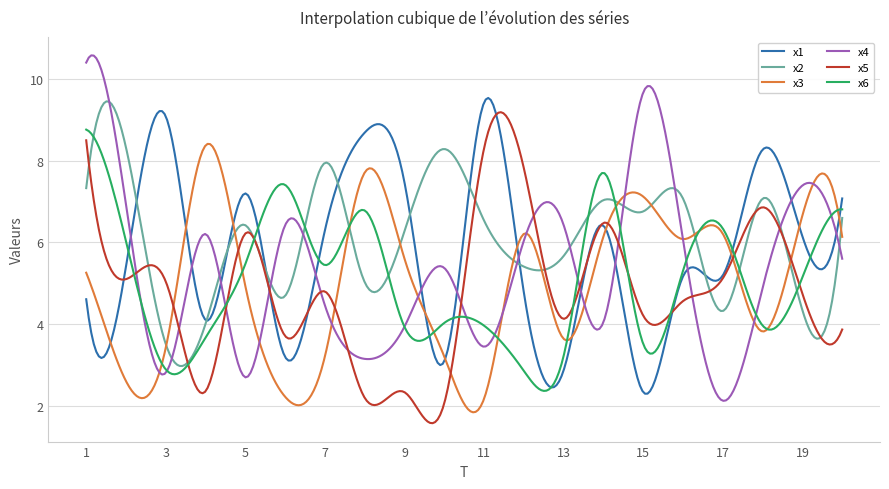

What are all the series names shown in the legend?

x1, x2, x3, x4, x5, x6